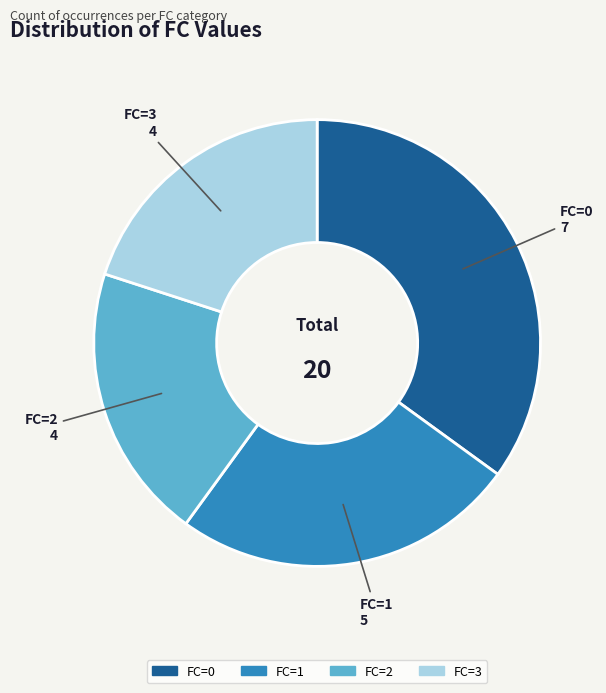

What is the largest slice in the pie chart?

FC=0